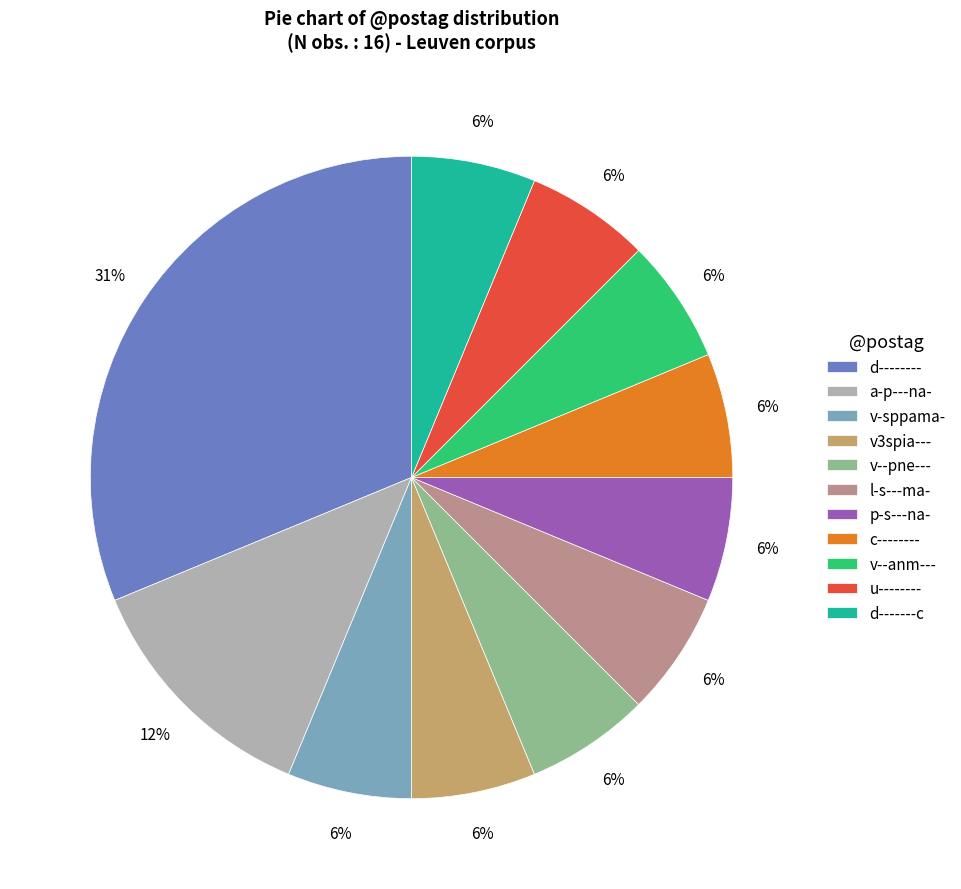

To the nearest percent, what percentage of the pie is u--------?

6%